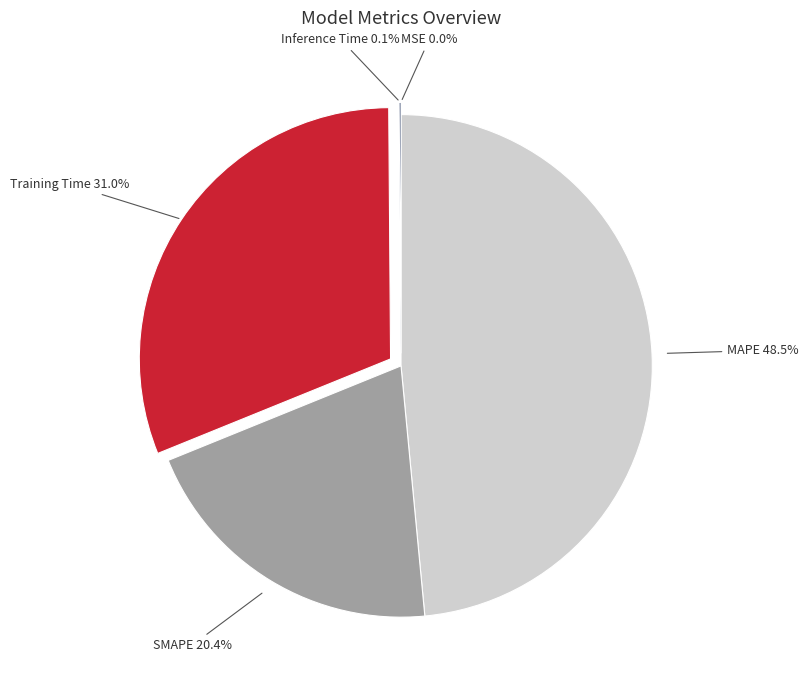

Which category has the biggest portion of the pie?

MAPE